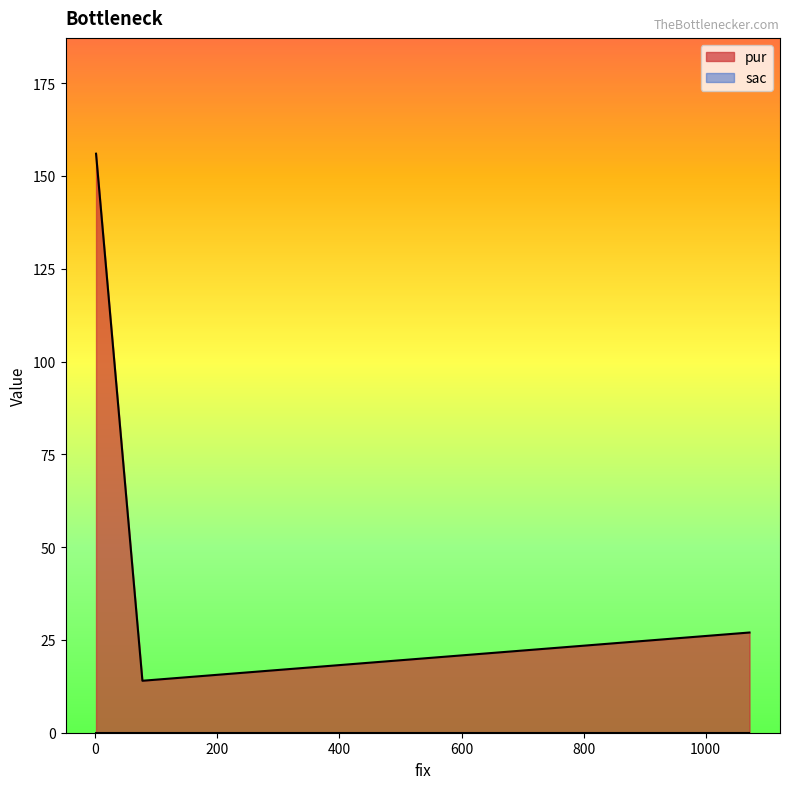

At which category does the chart reach its peak across all series?

1